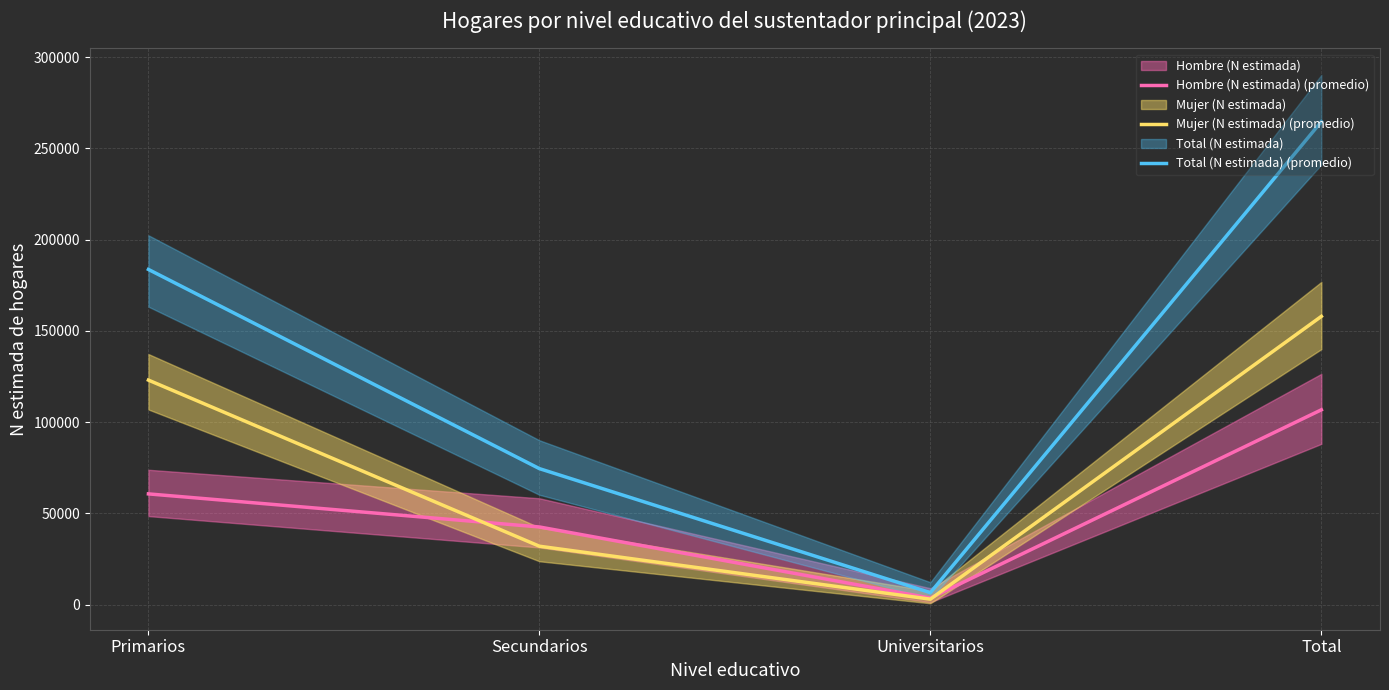

What is the approximate value of Mujer (N estimada) (promedio) at Total?

157969